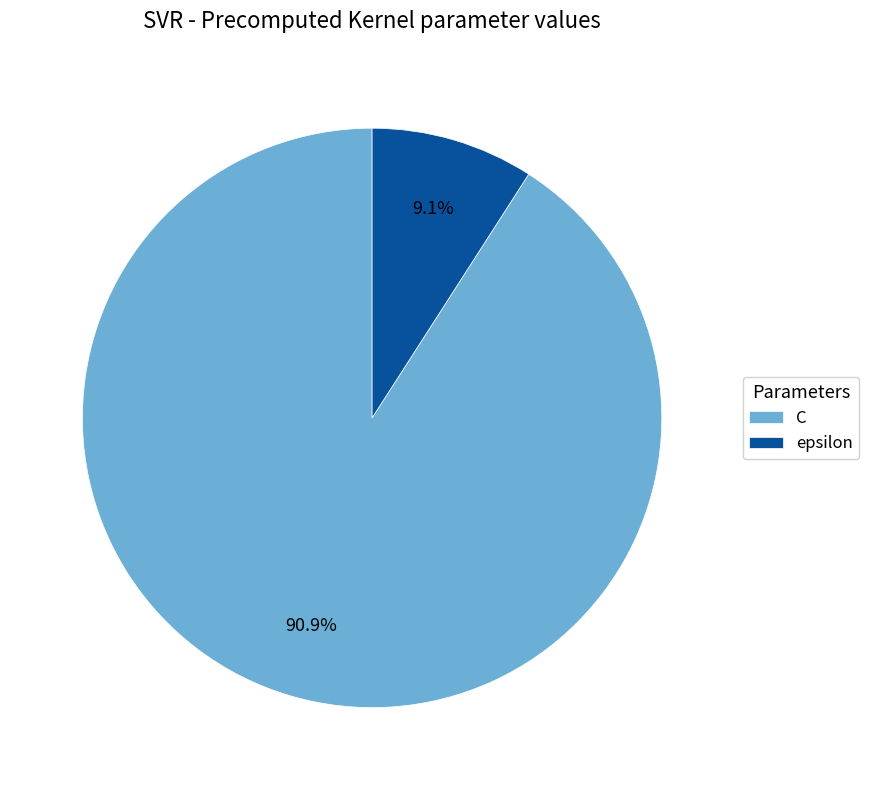

What is the total percentage of C and epsilon?

100.0%